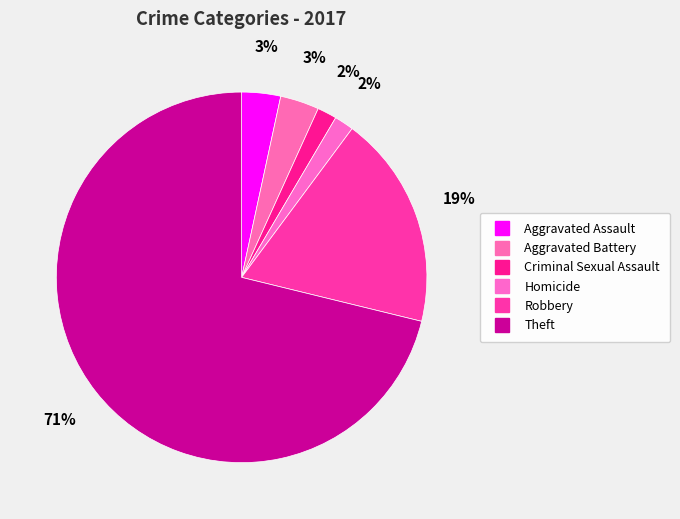

Which category has the biggest portion of the pie?

Theft